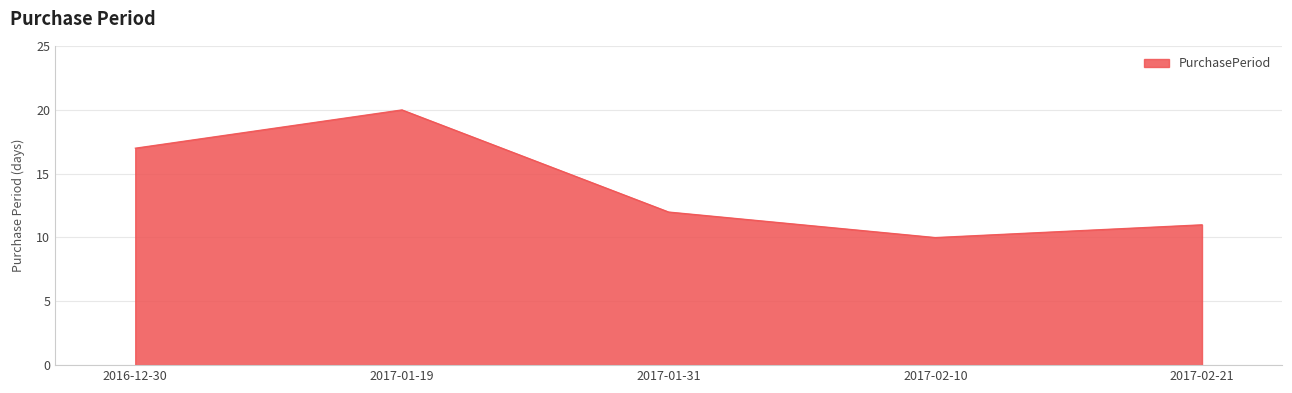

Rank the categories by value from highest to lowest.

2017-01-19, 2016-12-30, 2017-01-31, 2017-02-21, 2017-02-10